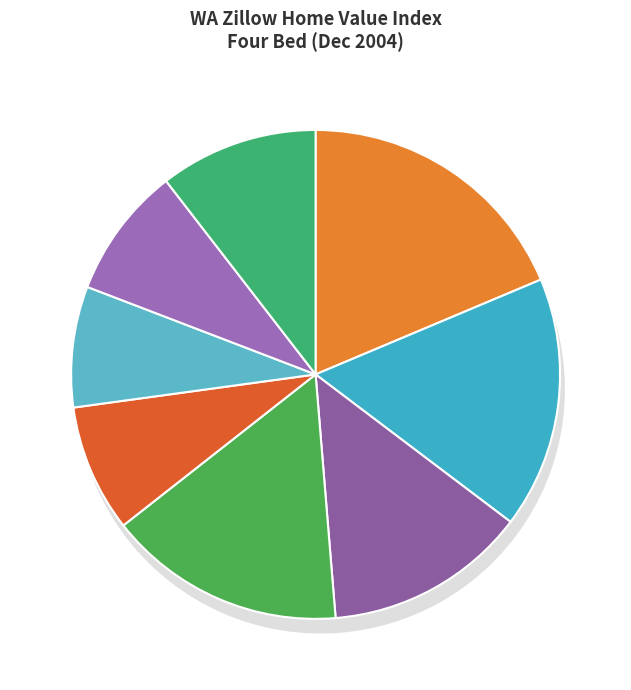

What percentage is the Seattle Metro slice, to the nearest percent?

19%